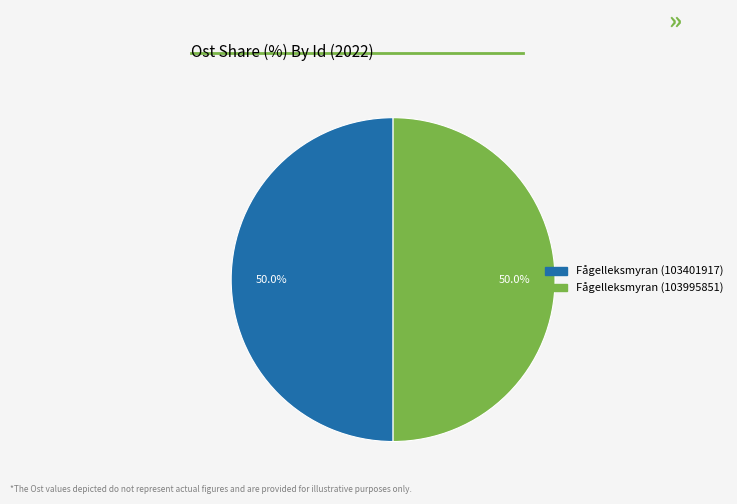

What is the ratio of the value at Fågelleksmyran (103995851) to the value at Fågelleksmyran (103401917)?

1.0